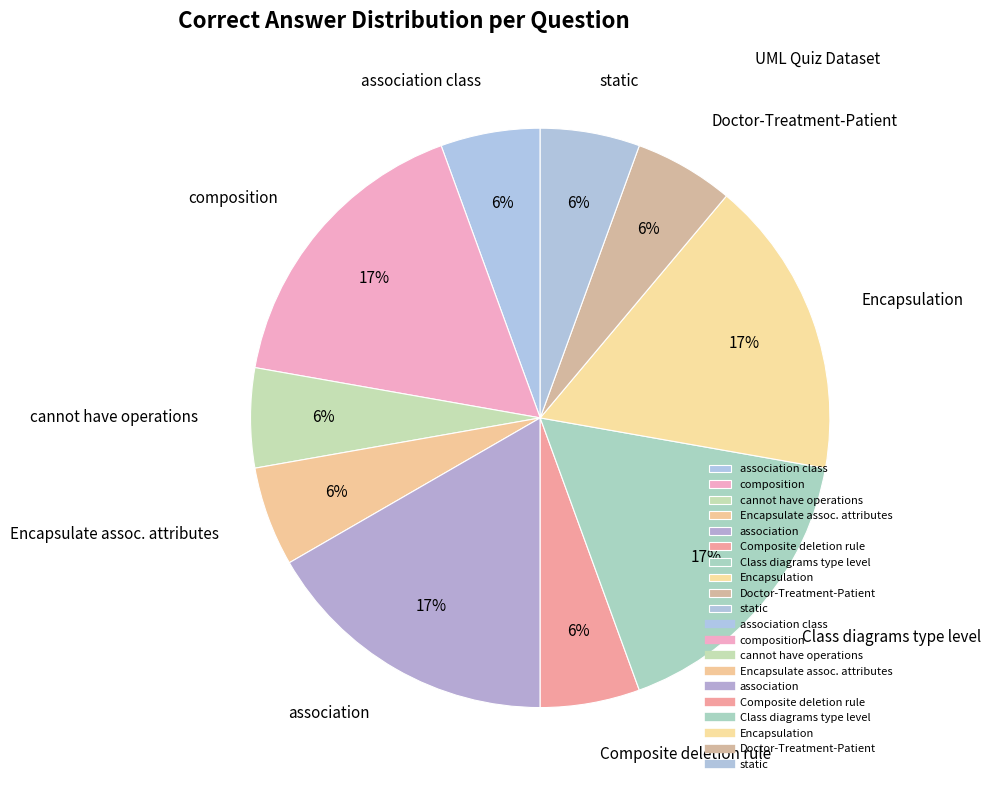

Count the number of slices in the pie.

10